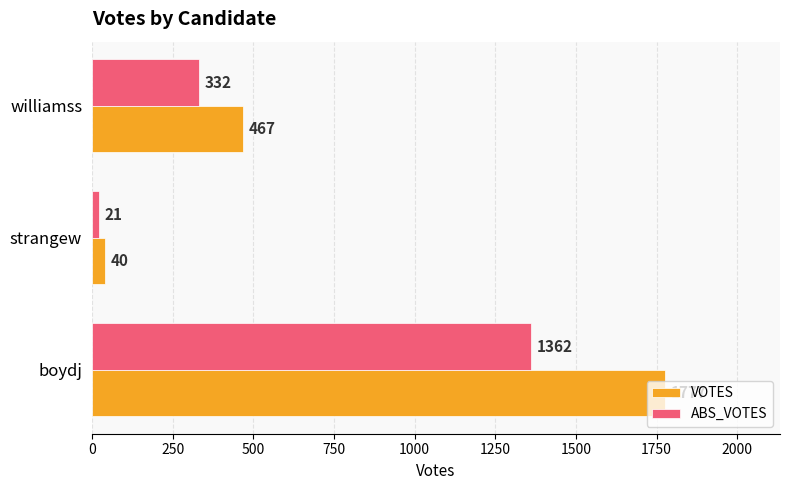

What is the difference between the highest and lowest values at strangew?

19